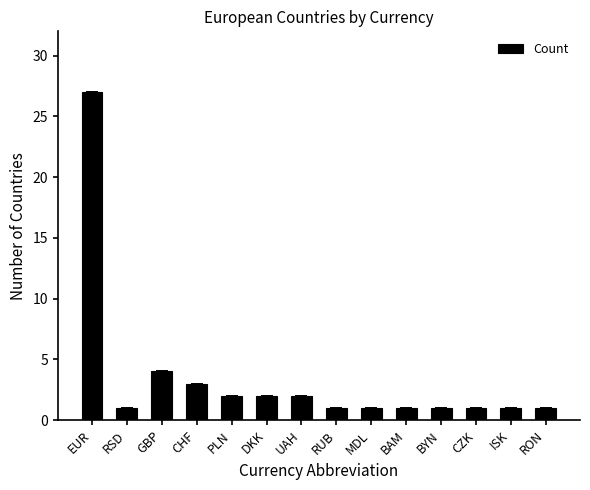

Count the number of data series in this chart.

1